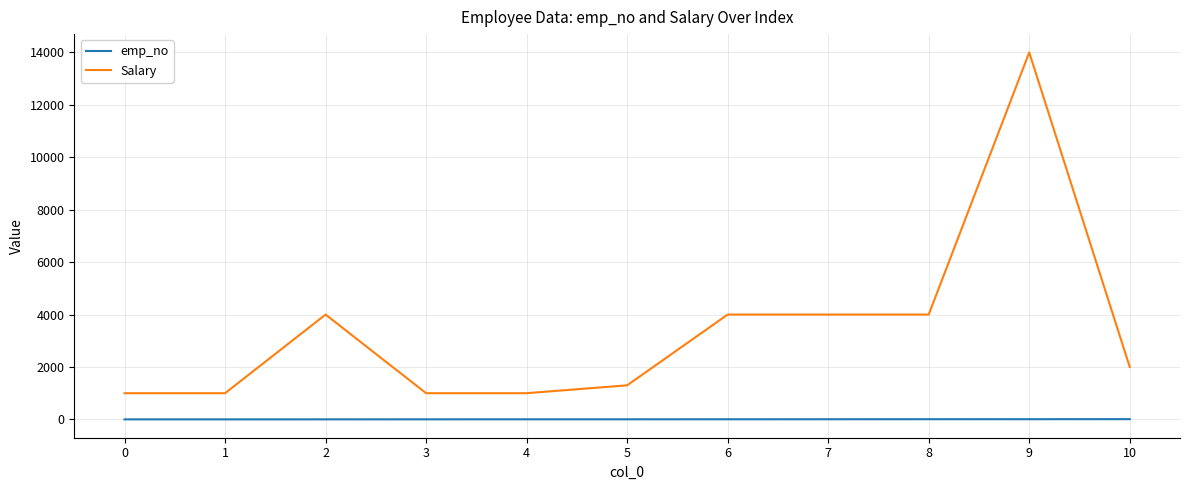

True or false: emp_no and Salary intersect in this chart.

False